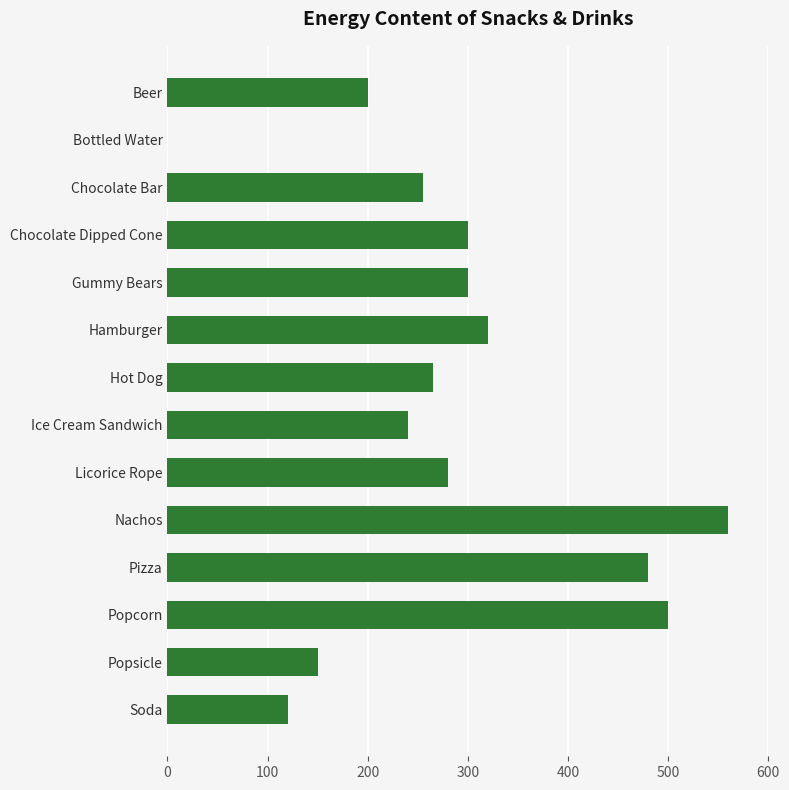

What is the sum of the values at Nachos and Bottled Water?

560